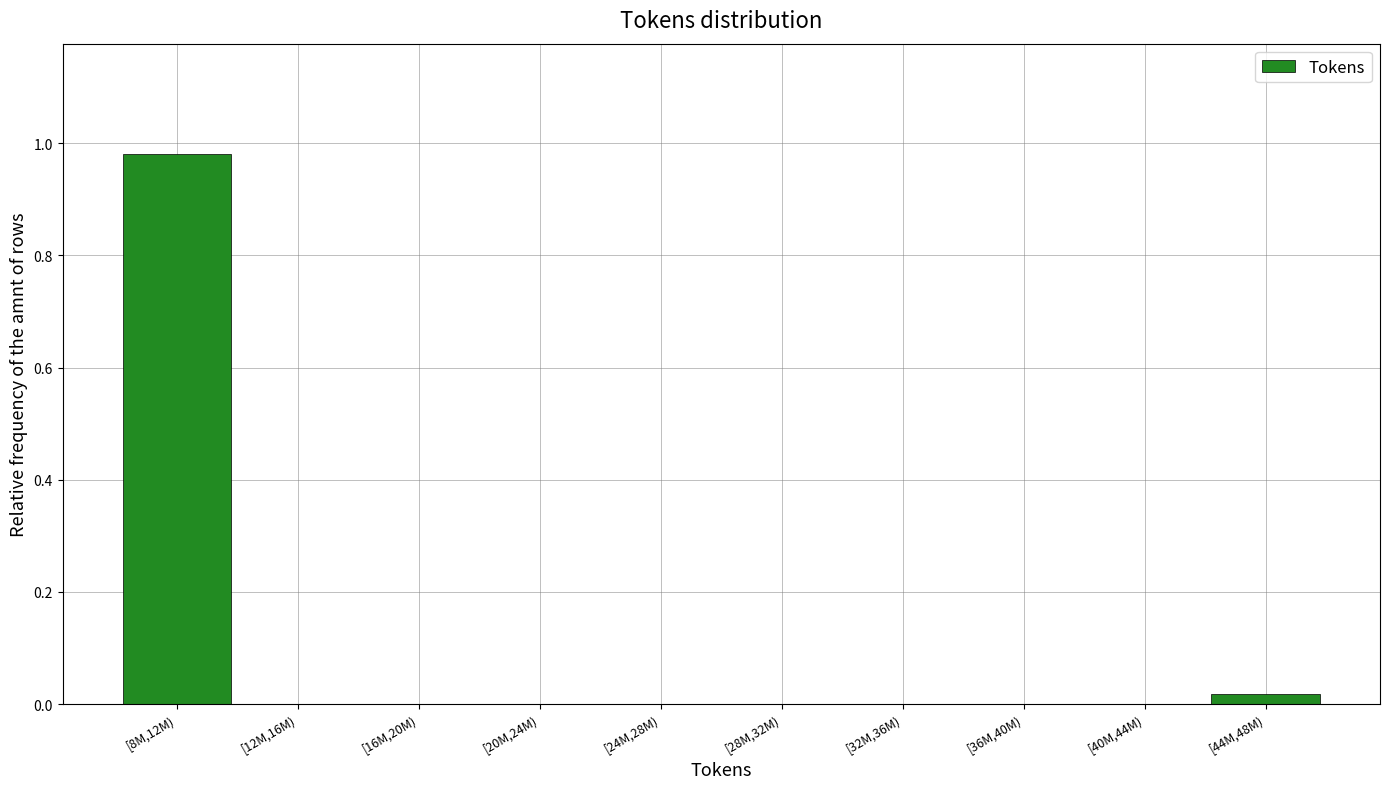

Between [16M,20M) and [8M,12M), which is larger?

[8M,12M)